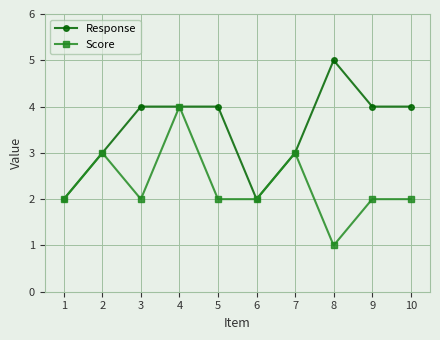

Reading left to right, what are all the values shown in this chart?

Response: 2	3	4	4	4	2	3	5	4	4
Score: 2	3	2	4	2	2	3	1	2	2